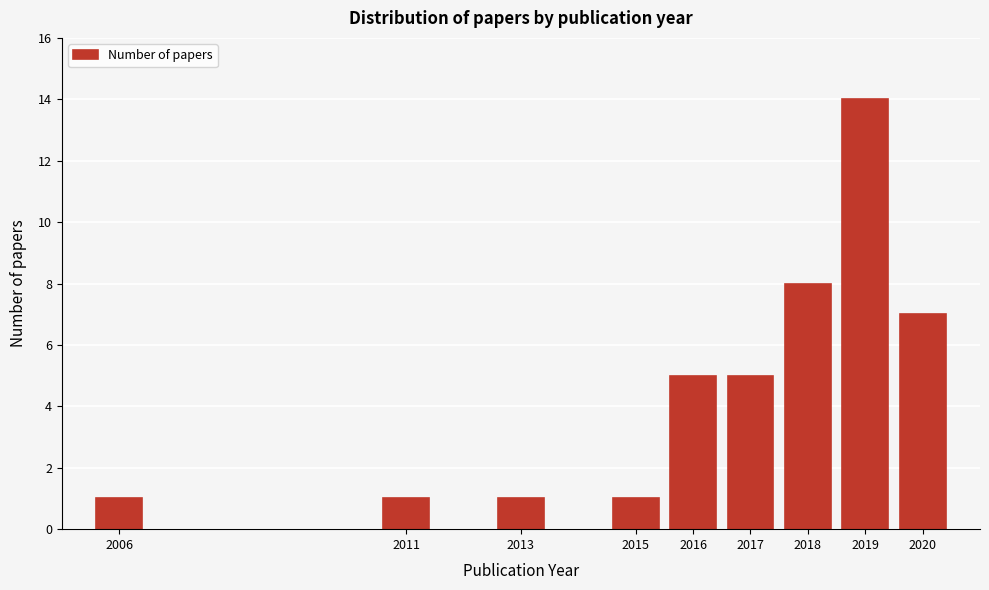

Reading left to right, what are all the values shown in this chart?

1	1	1	1	5	5	8	14	7